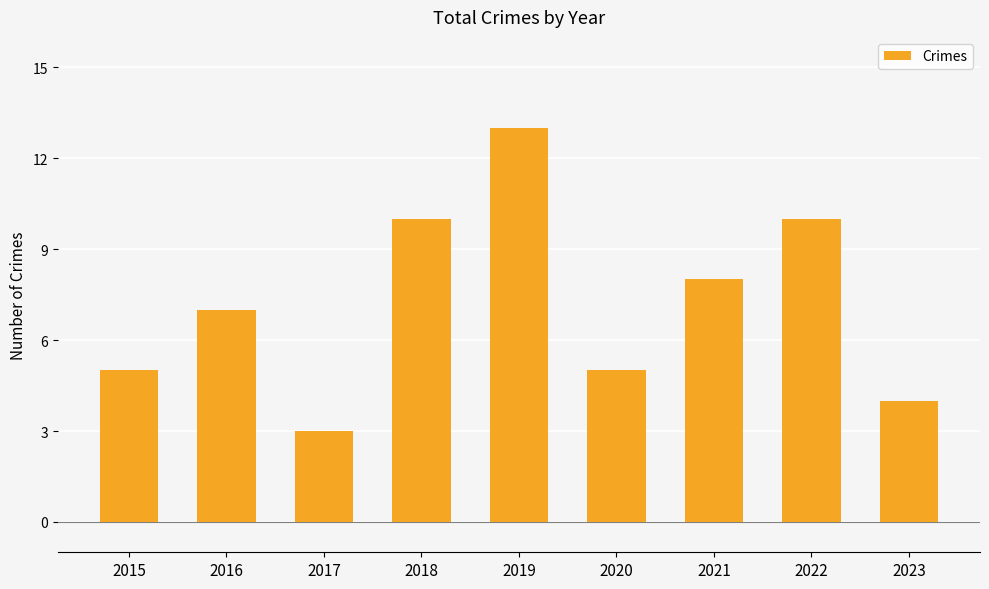

Between 2016 and 2022, which is larger?

2022